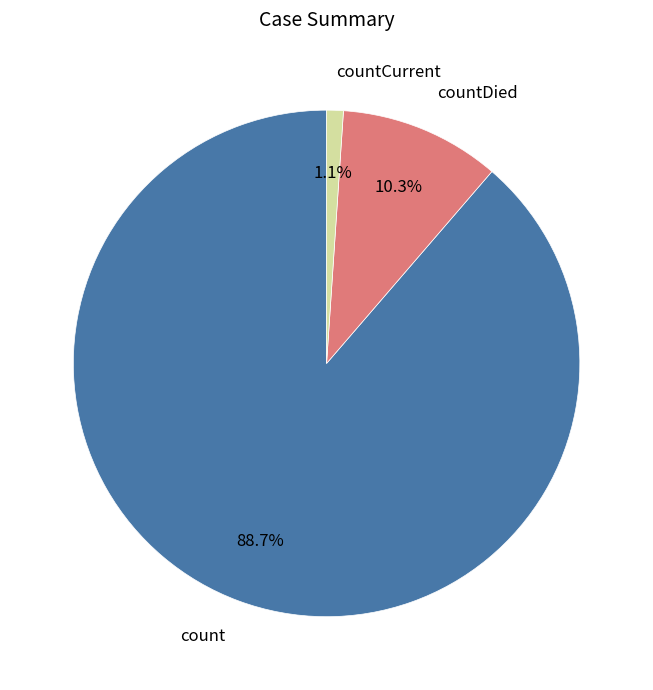

Combined, do countCurrent and countDied account for over 50%?

No